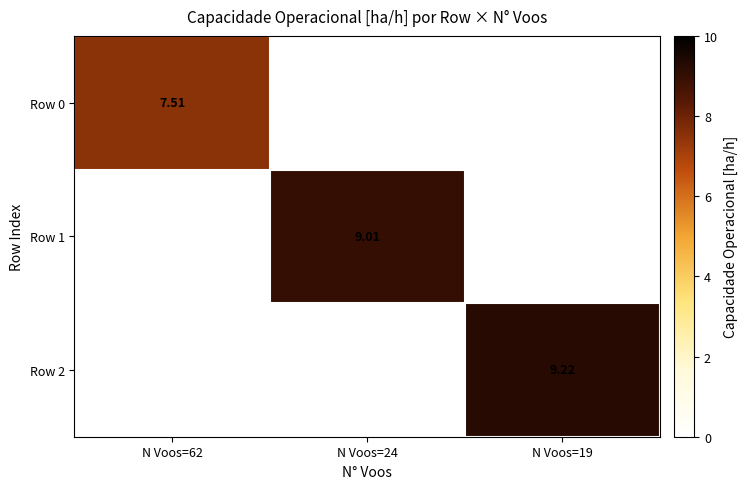

Between N Voos=24 and N Voos=19, which series saw the biggest shift?

Row 2